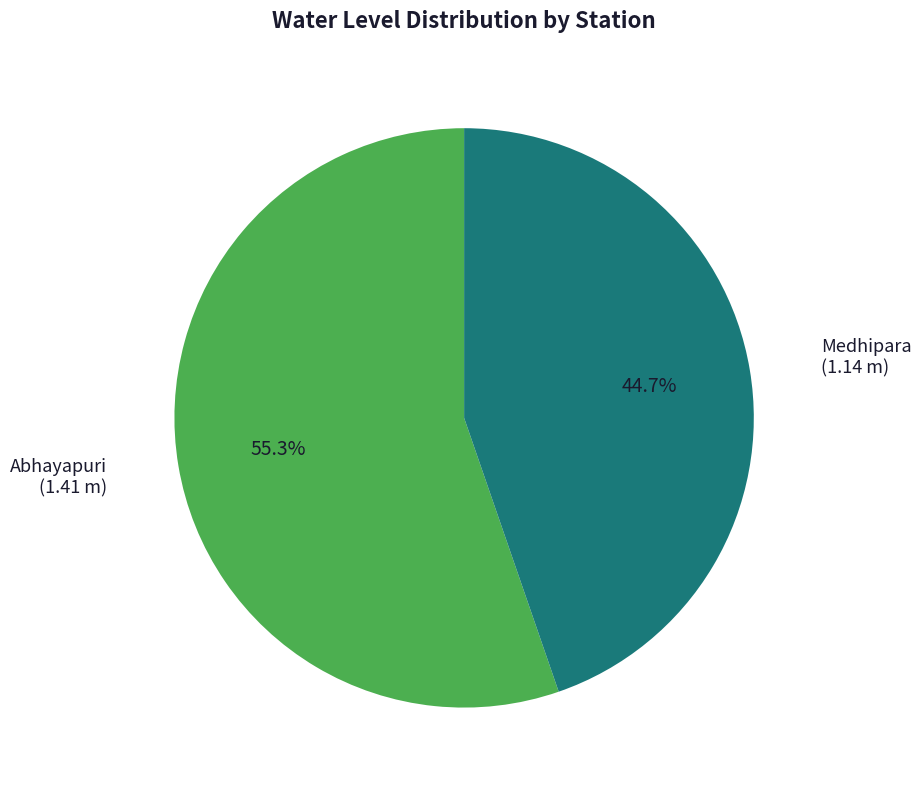

How many segments does this pie chart have?

2